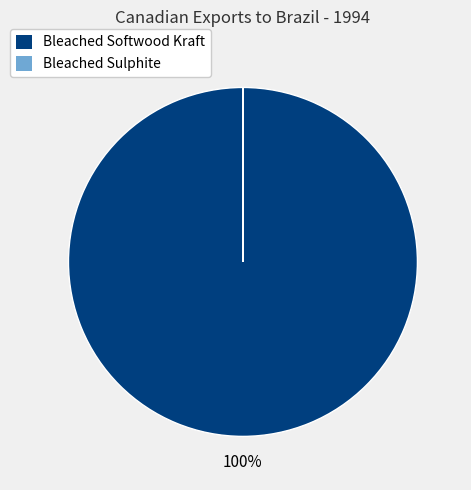

Which slice is the largest?

Bleached Softwood Kraft